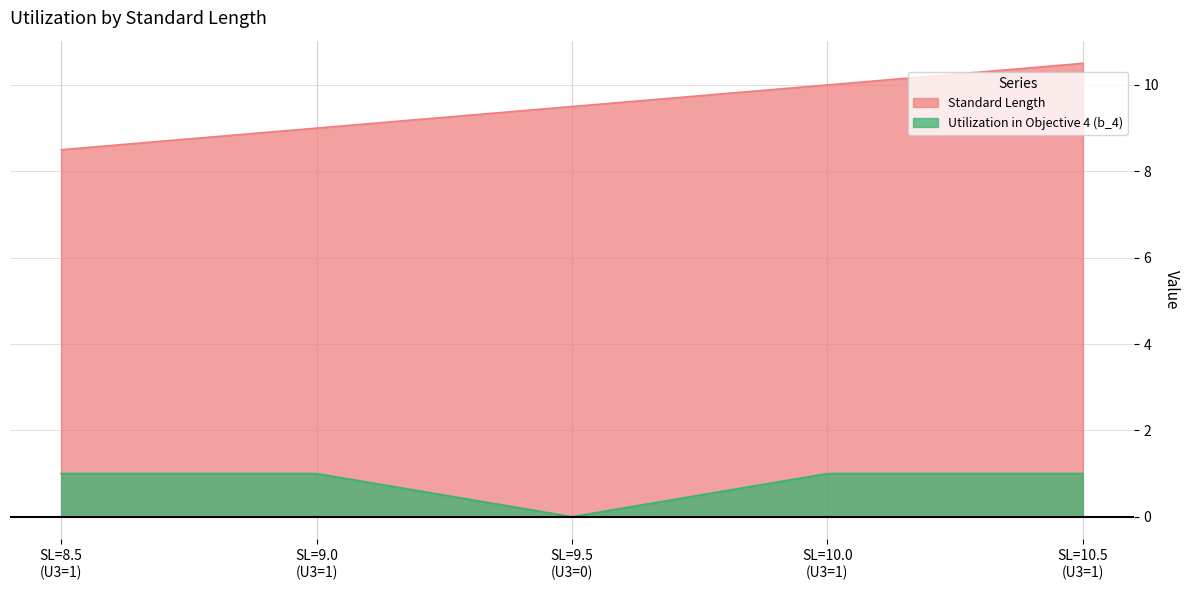

Does the chart have visible grid lines?

Yes